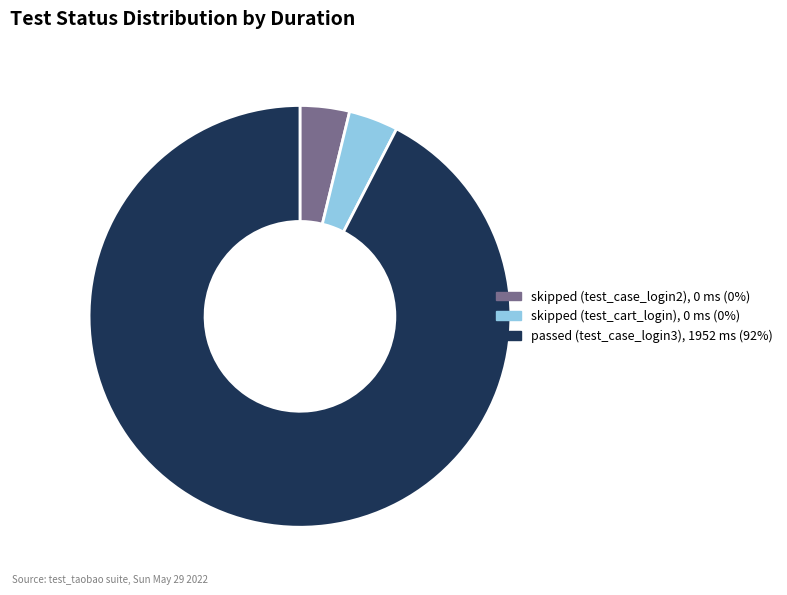

Approximately how many times larger is the value at skipped (test_cart_login), 0 ms (0%) compared to skipped (test_case_login2), 0 ms (0%)?

1.0